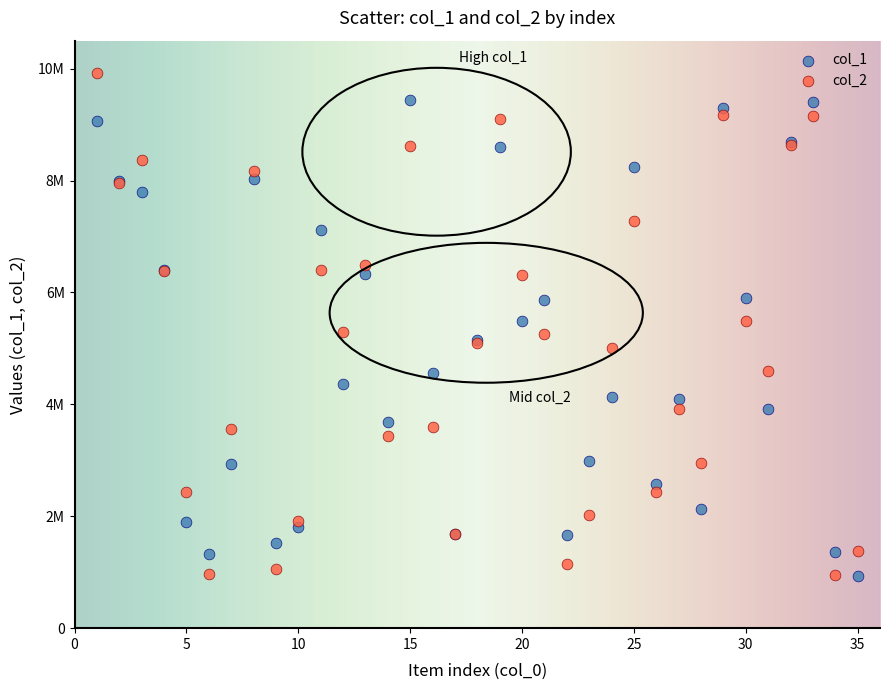

What are all the series names shown in the legend?

col_1, col_2